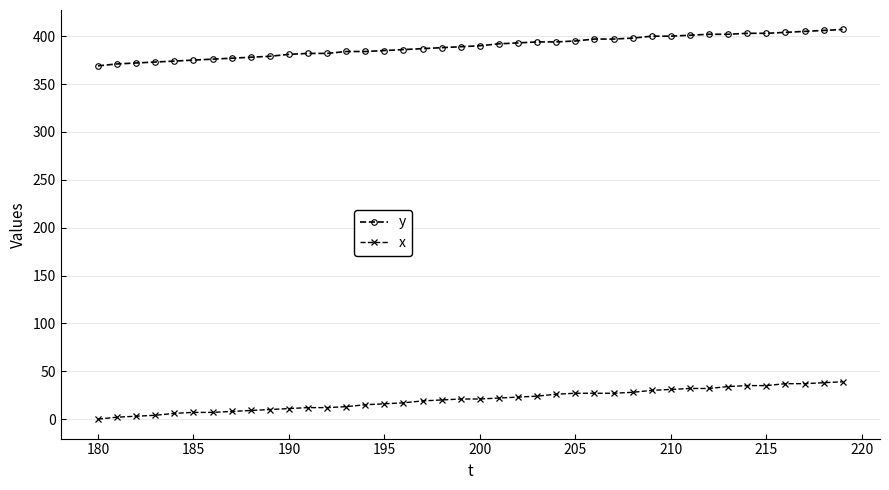

Rank the series by their average value, from highest to lowest.

y, x